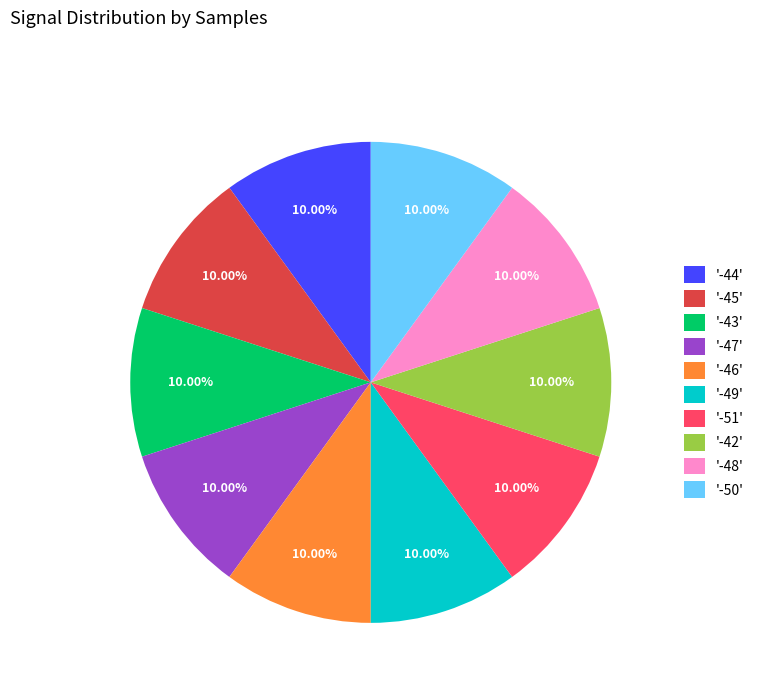

What is the ratio of the value at '-42' to the value at '-47'?

1.0